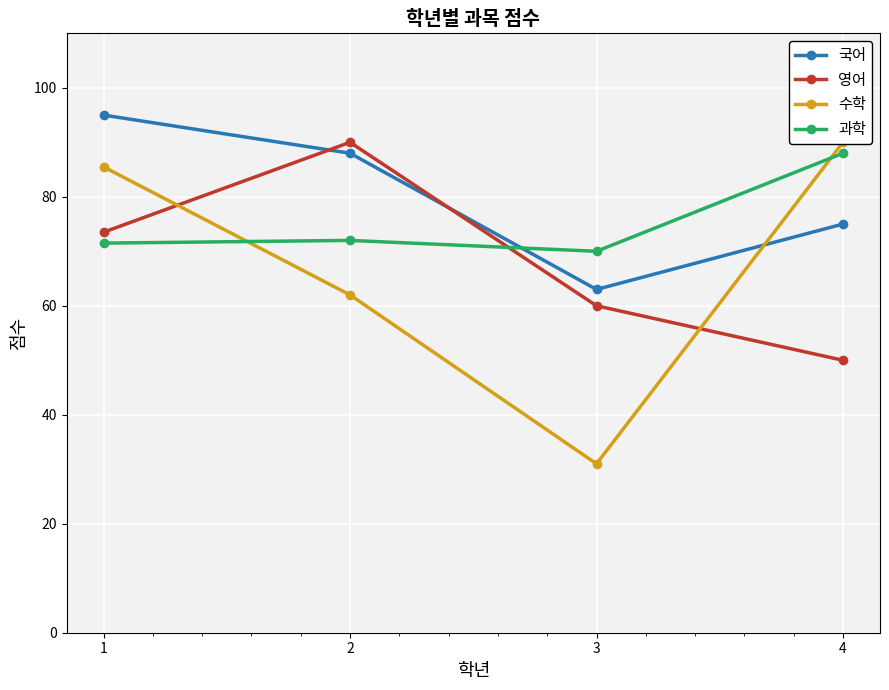

How many values in the 국어 series are below 88?

2